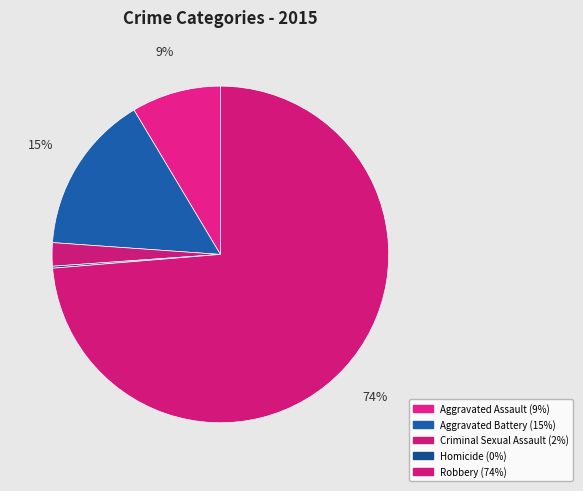

To the nearest percent, what portion does Aggravated Battery represent?

15%